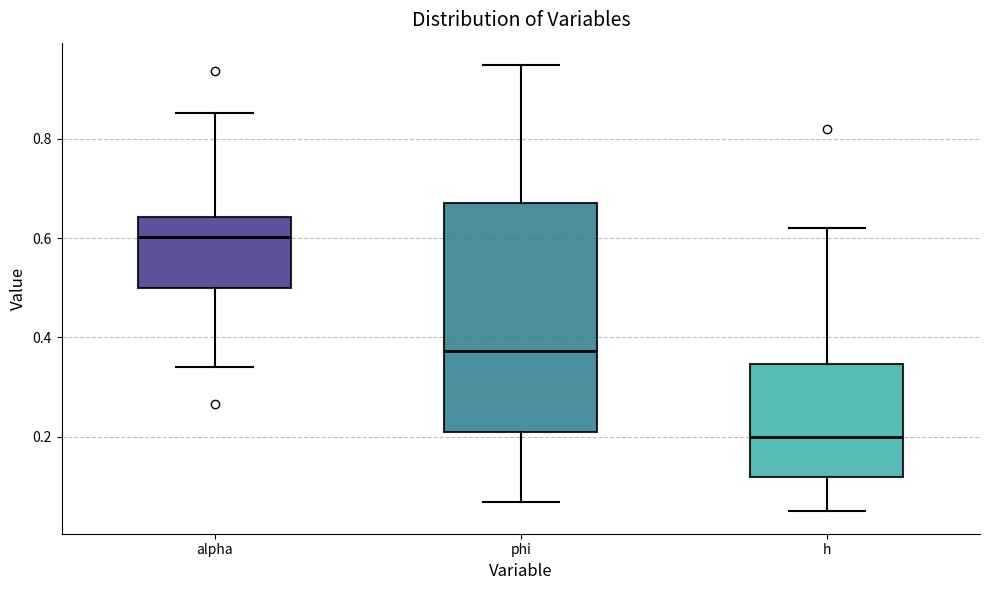

Where is the lower edge of the box for phi on the y-axis? The values are not printed on the chart, so give them approximately, as read against the axis.

0.20